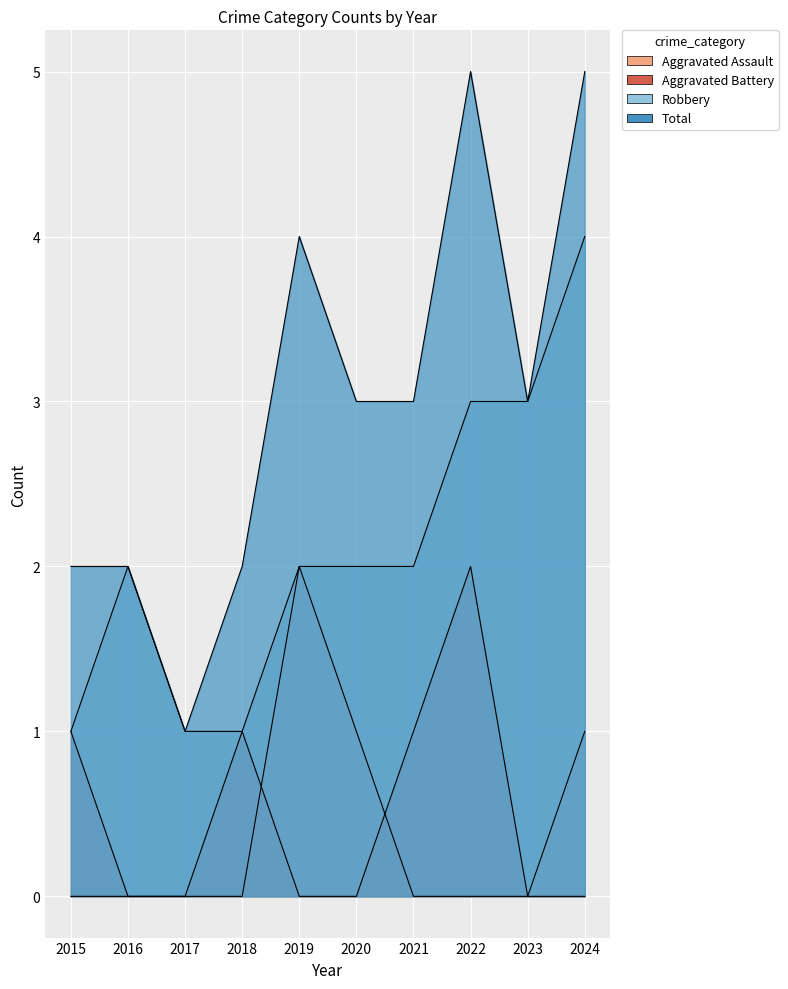

What is the total value across all series at 2022?

10